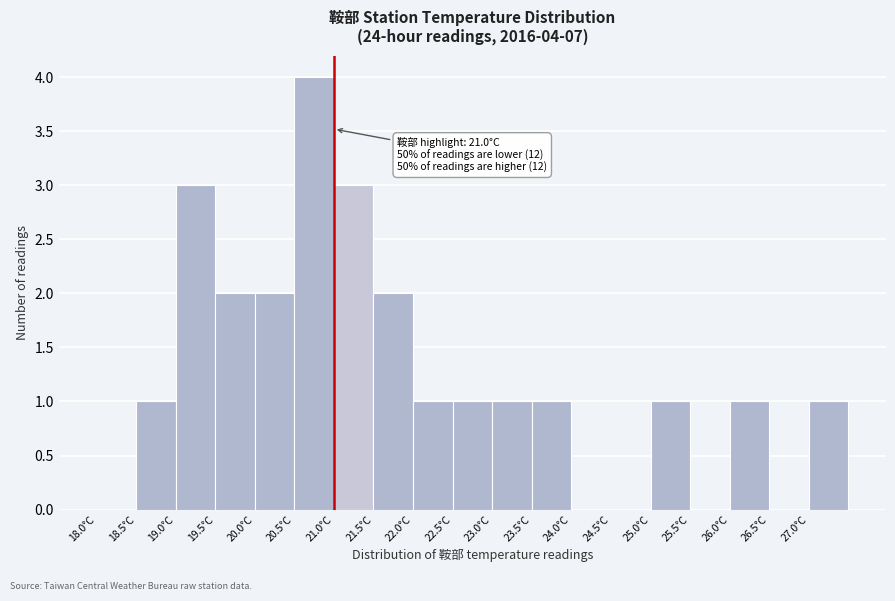

Which range on the x-axis has the tallest bar?

20.5 to 21.0